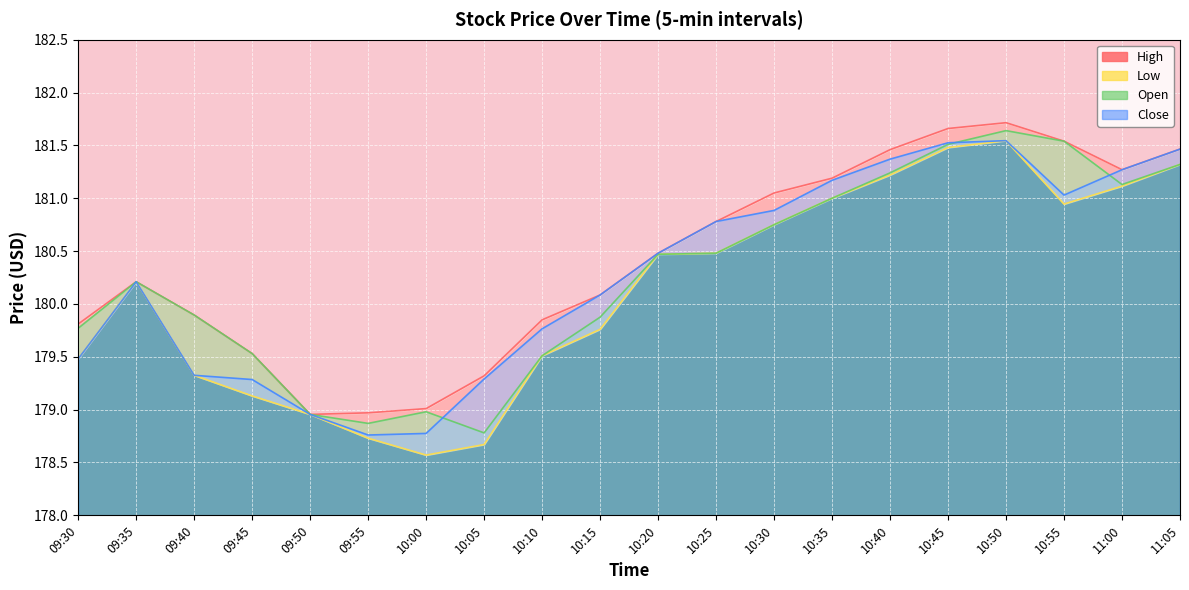

What position from the right is 09:40?

18